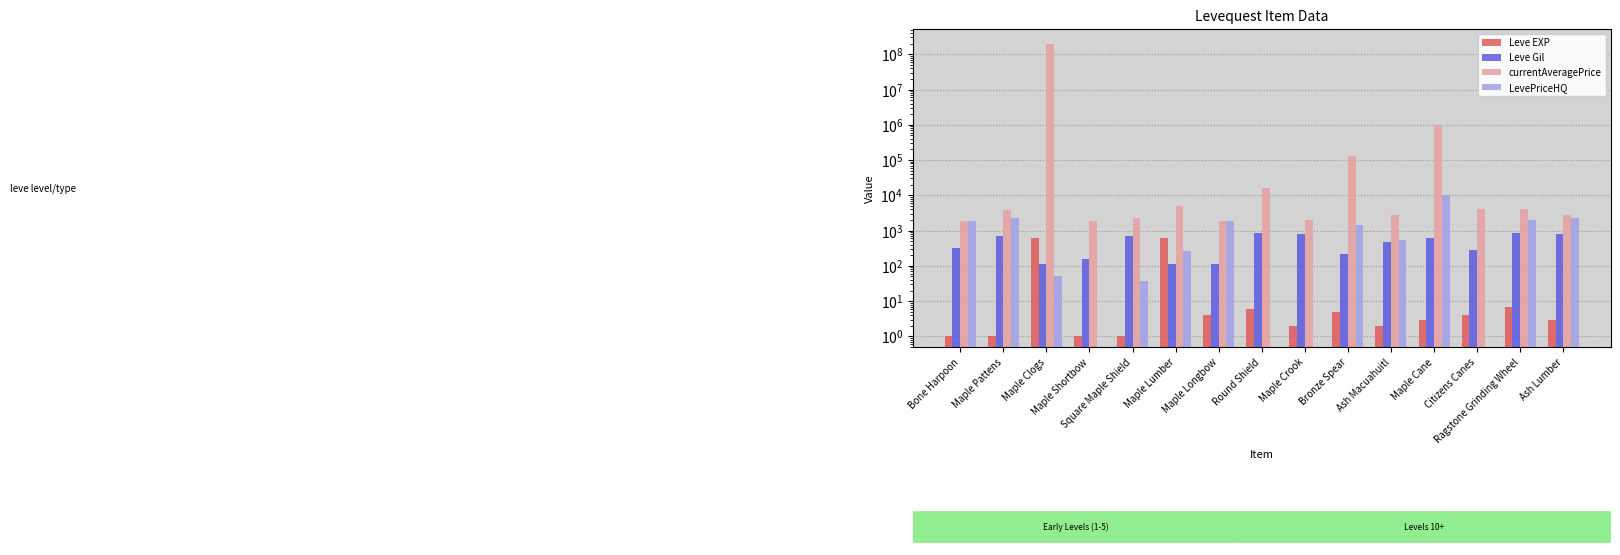

Which series changed the most between Maple Clogs and Ash Lumber?

currentAveragePrice